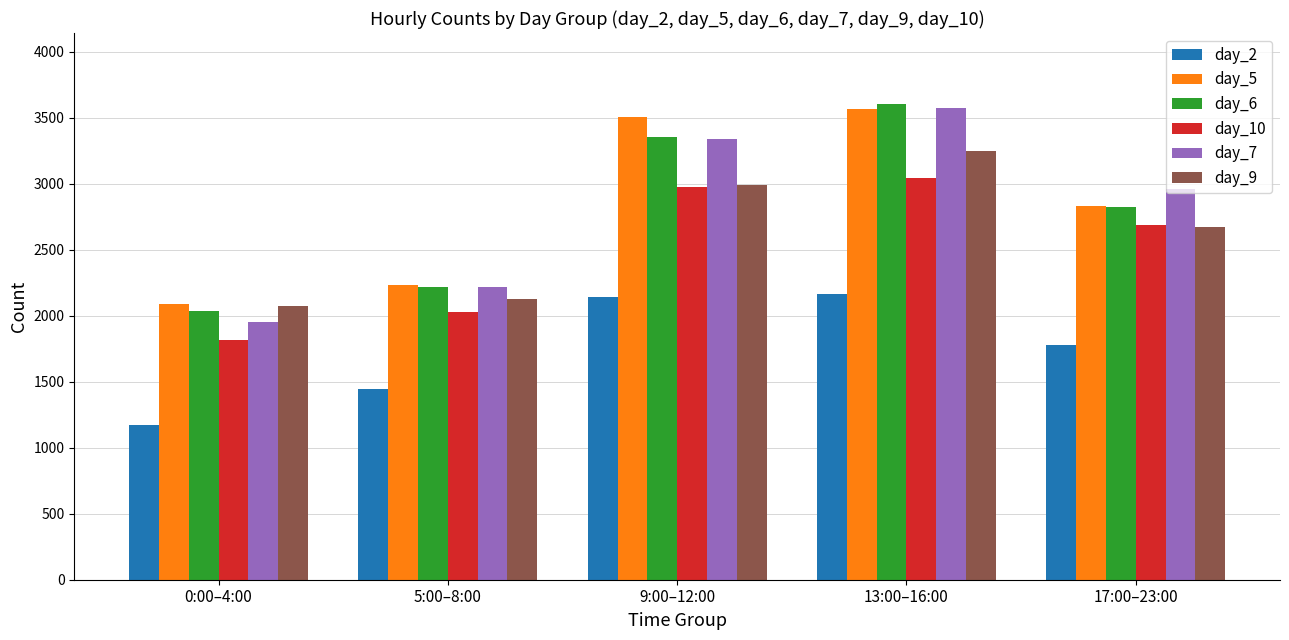

What position from the right is 13:00–16:00?

2